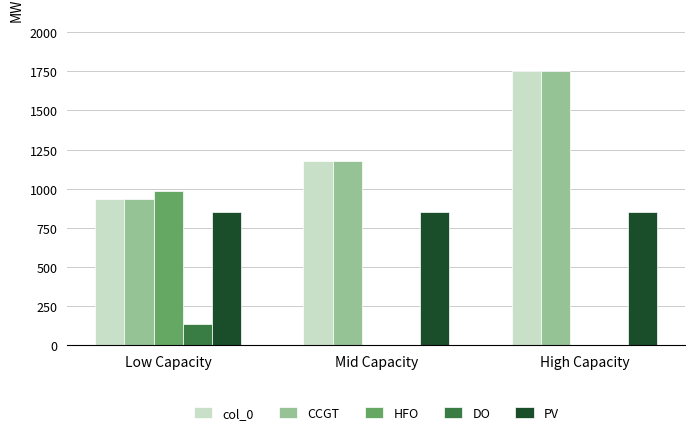

Count the number of data series in this chart.

5